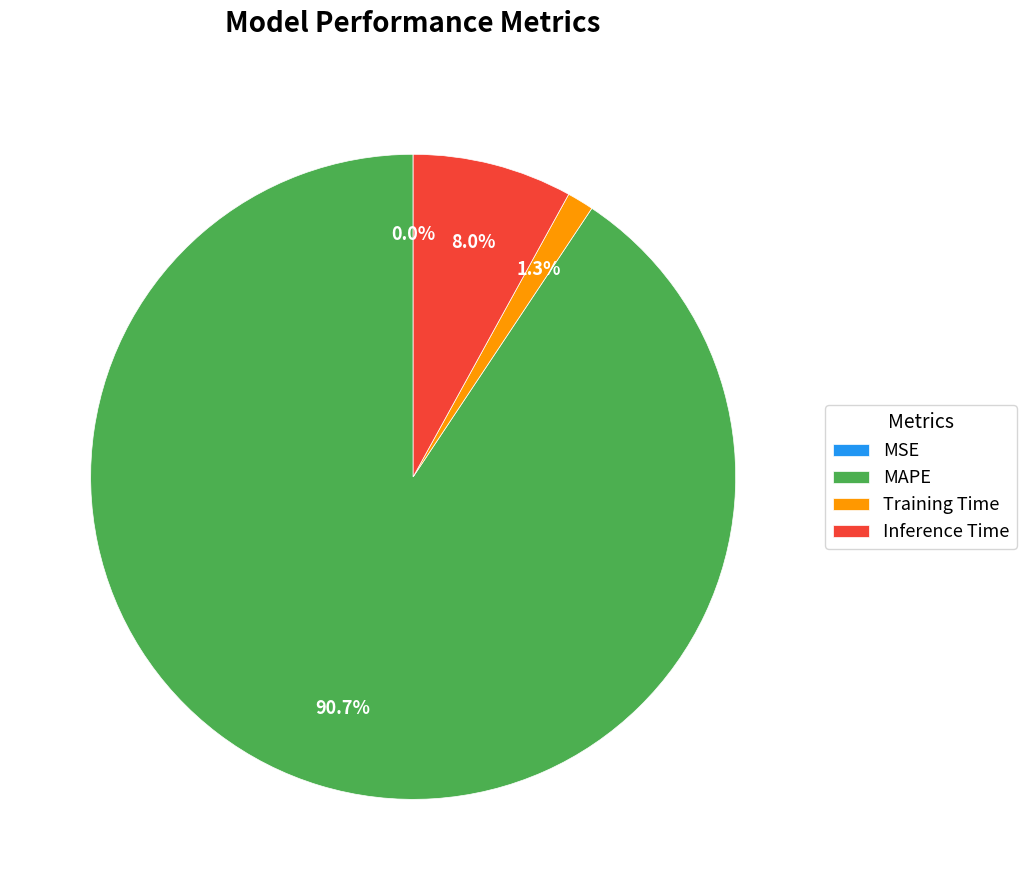

Is it true that Training Time is 1% of the pie?

True